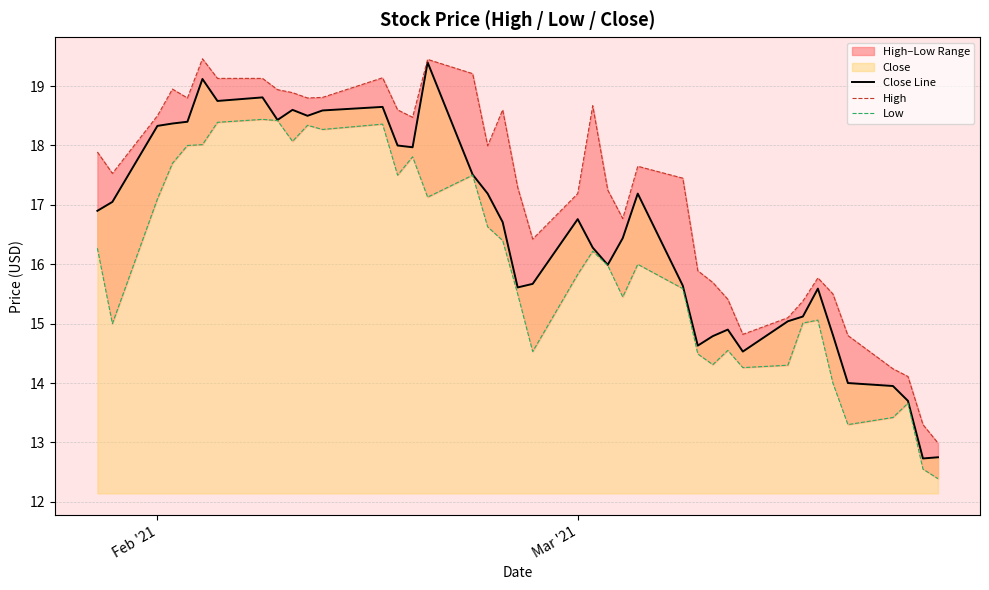

How many data points in Close Line are less than 16?

17